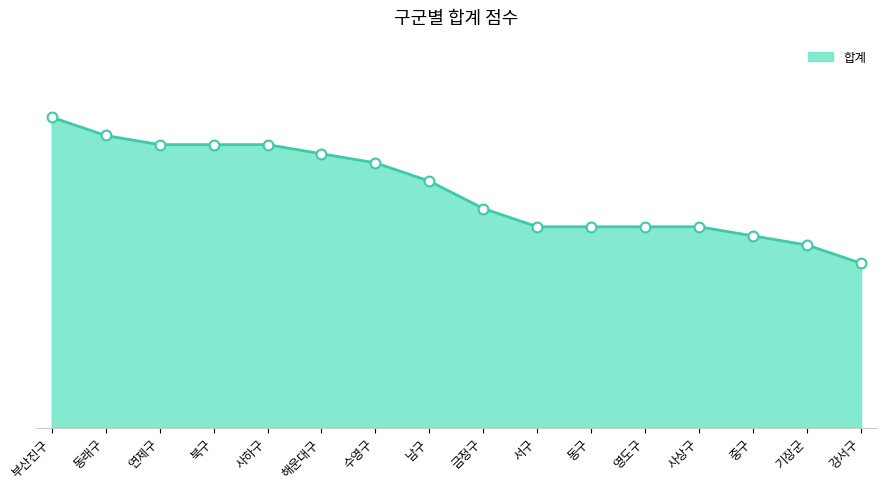

Is this an area chart (filled region under the line)?

Yes